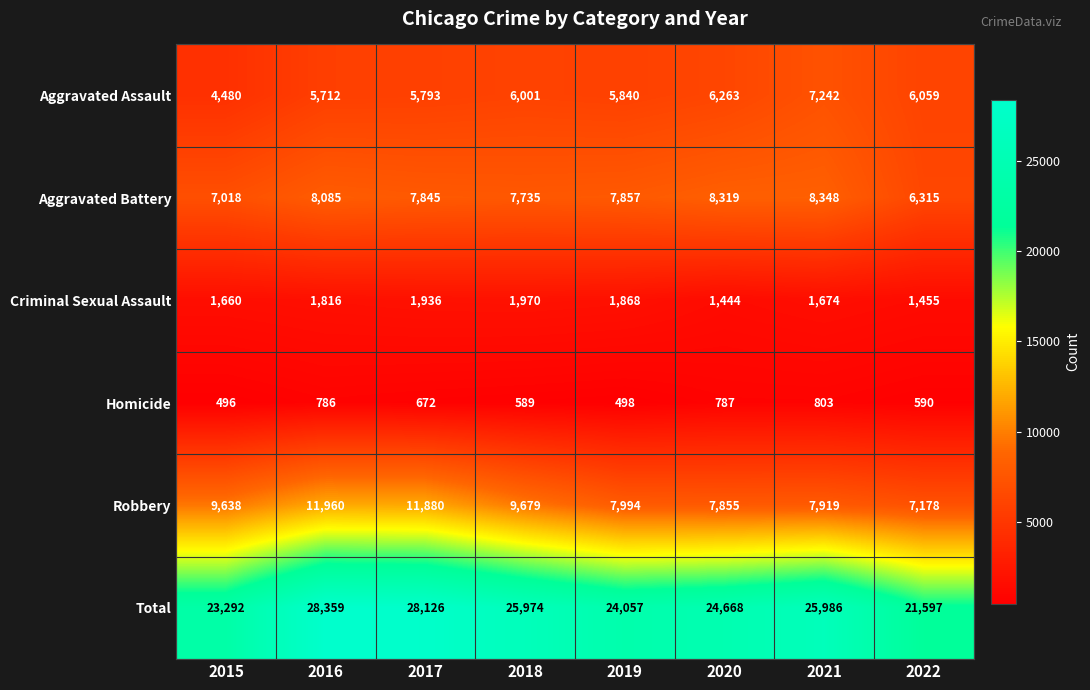

What is the maximum value for Robbery?

11960